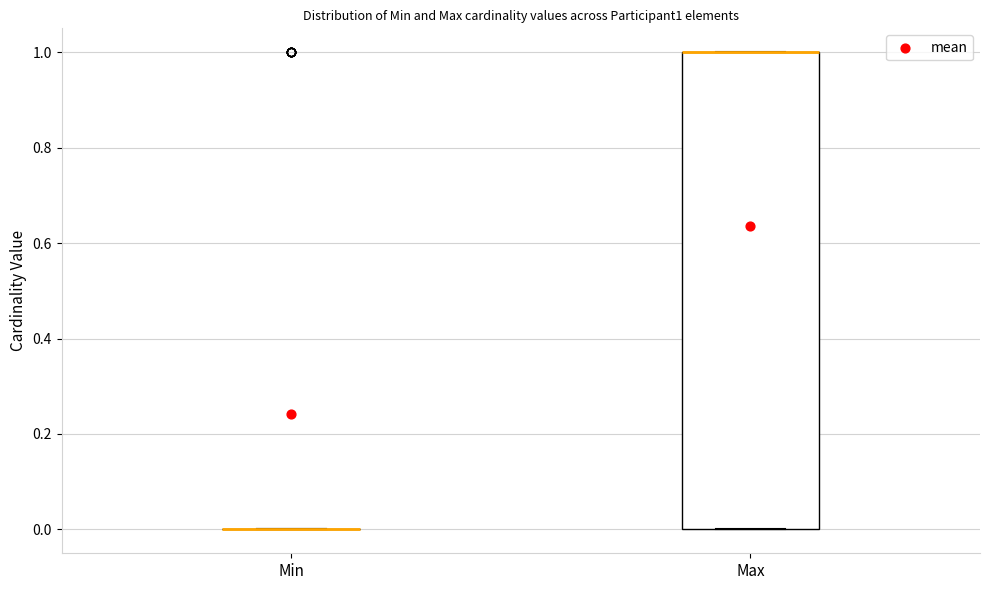

Where is the lower edge of the box for Max on the y-axis? The values are not printed on the chart, so give them approximately, as read against the axis.

0